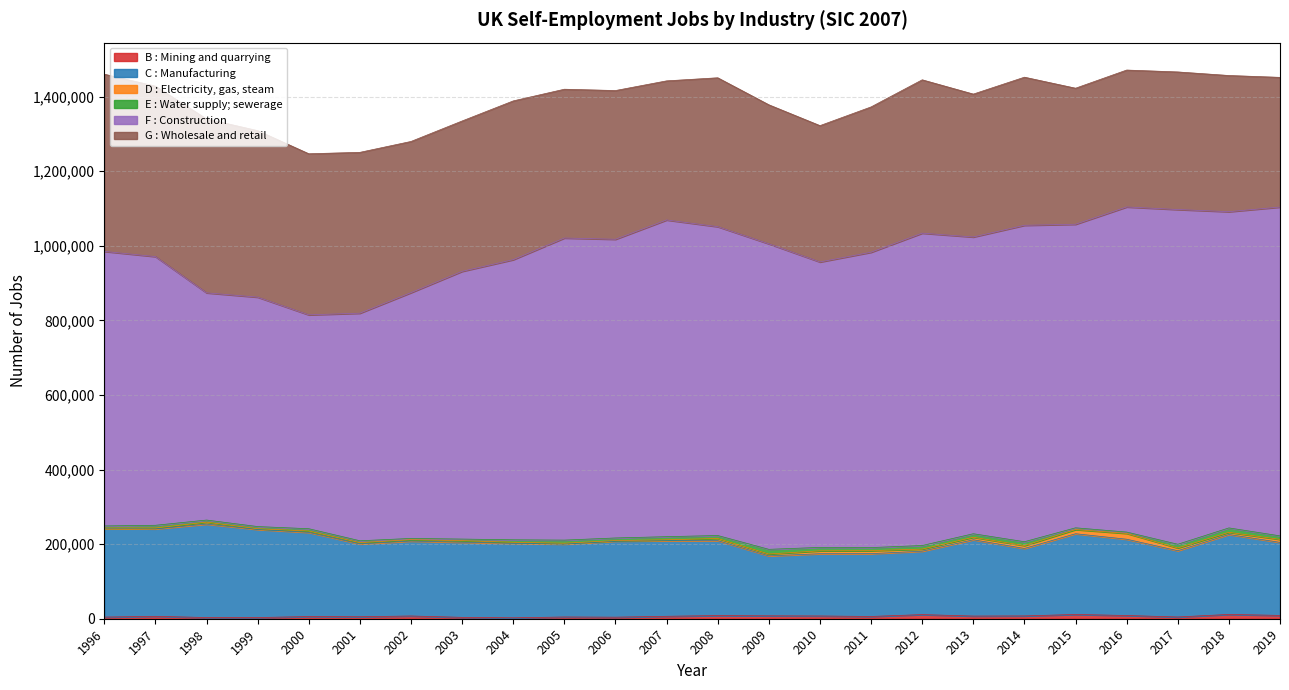

Read the D : Electricity, gas, steam value at 1998.

5174